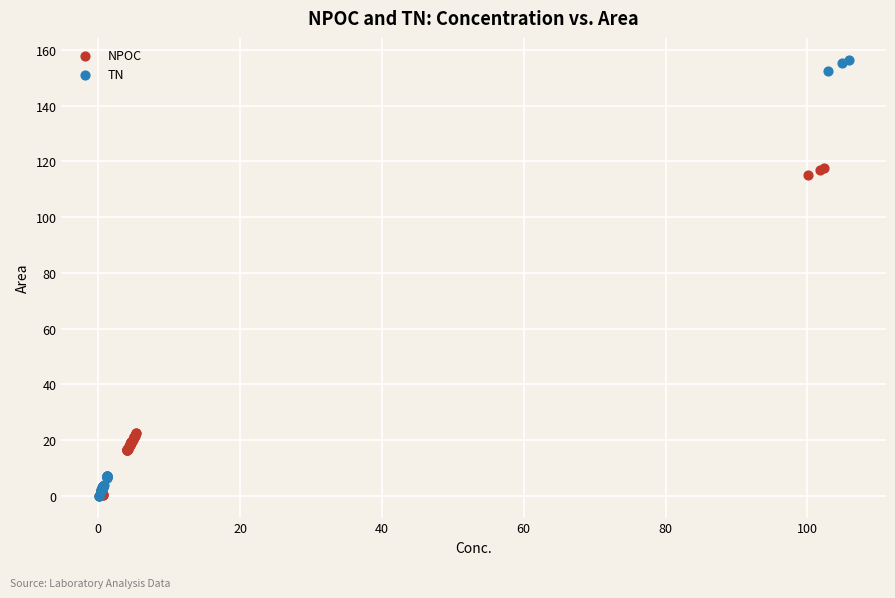

Which series has the widest spread of Y values?

TN